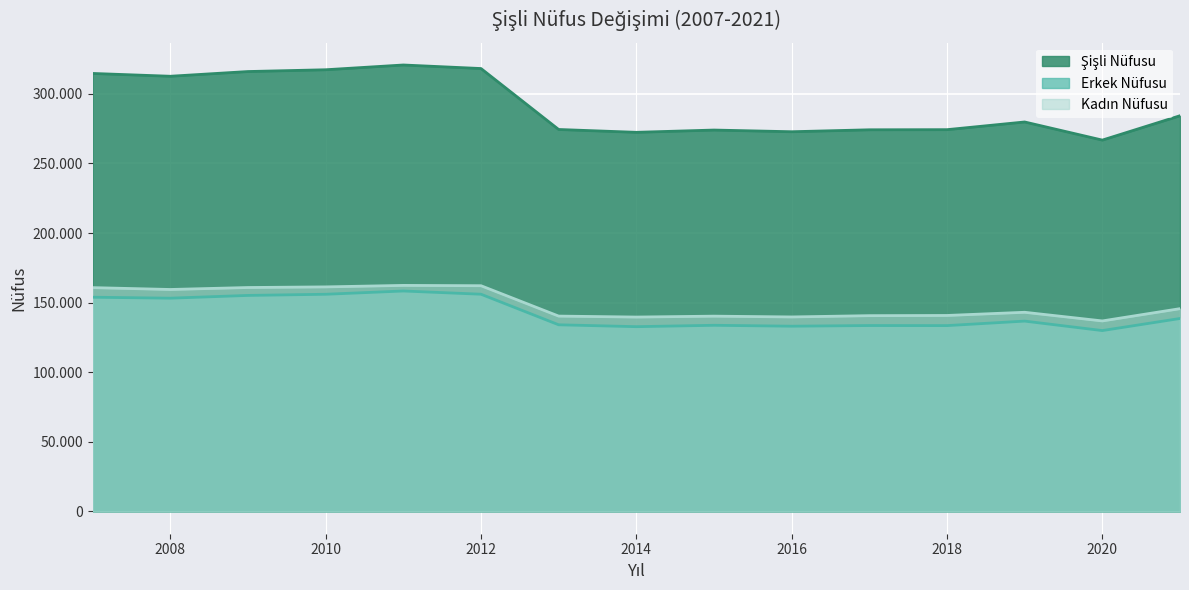

What is the approximate value of Şişli Nüfusu at 2007?

314684